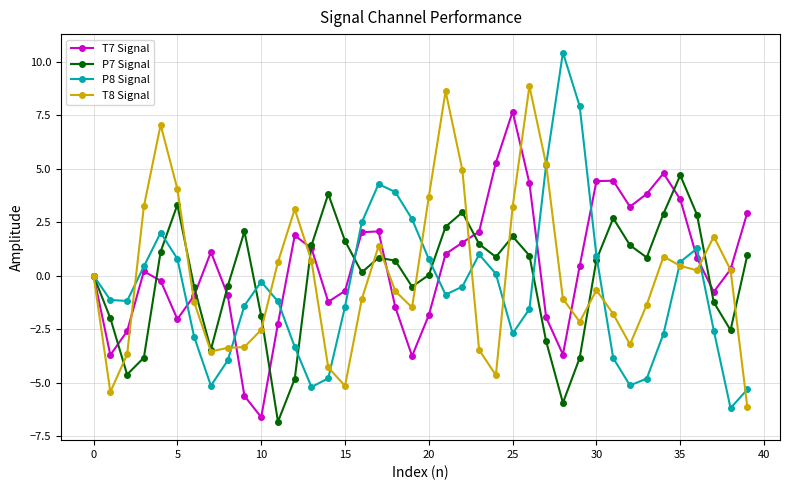

What is the value of the T8 Signal point at the 15th from the left?

-4.3